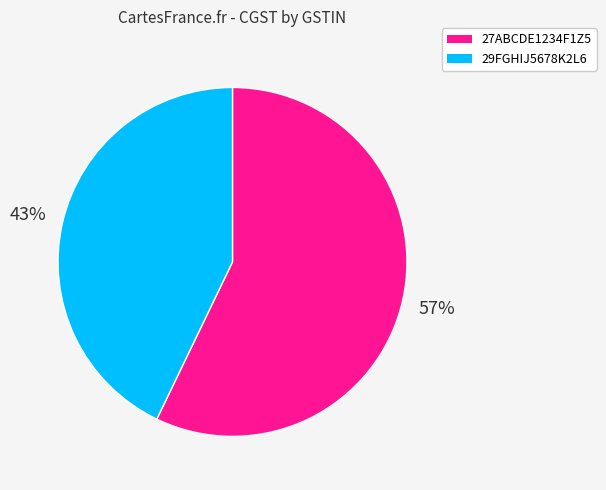

Which category accounts for the majority?

27ABCDE1234F1Z5